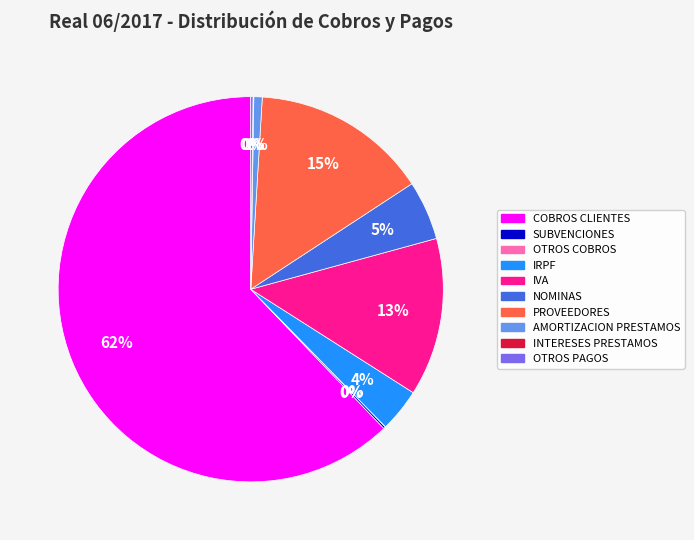

Which slice is the largest?

COBROS CLIENTES